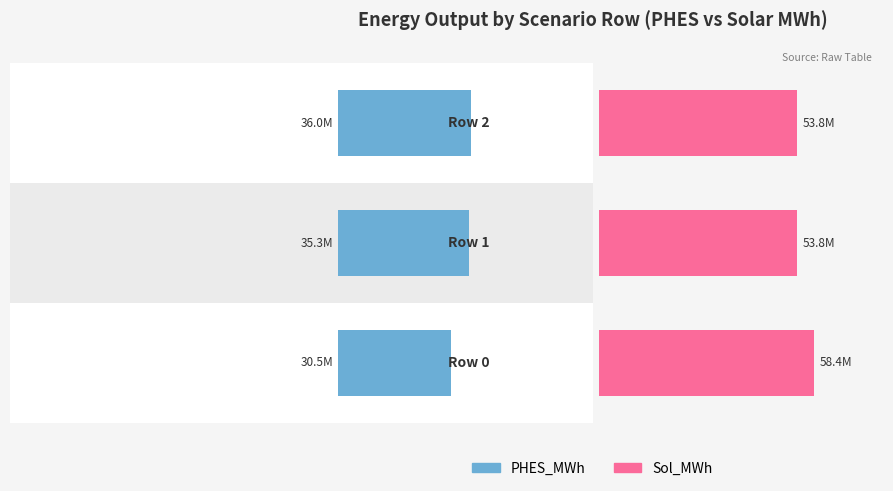

List the series in order of their peak value, lowest first.

PHES_MWh, Sol_MWh